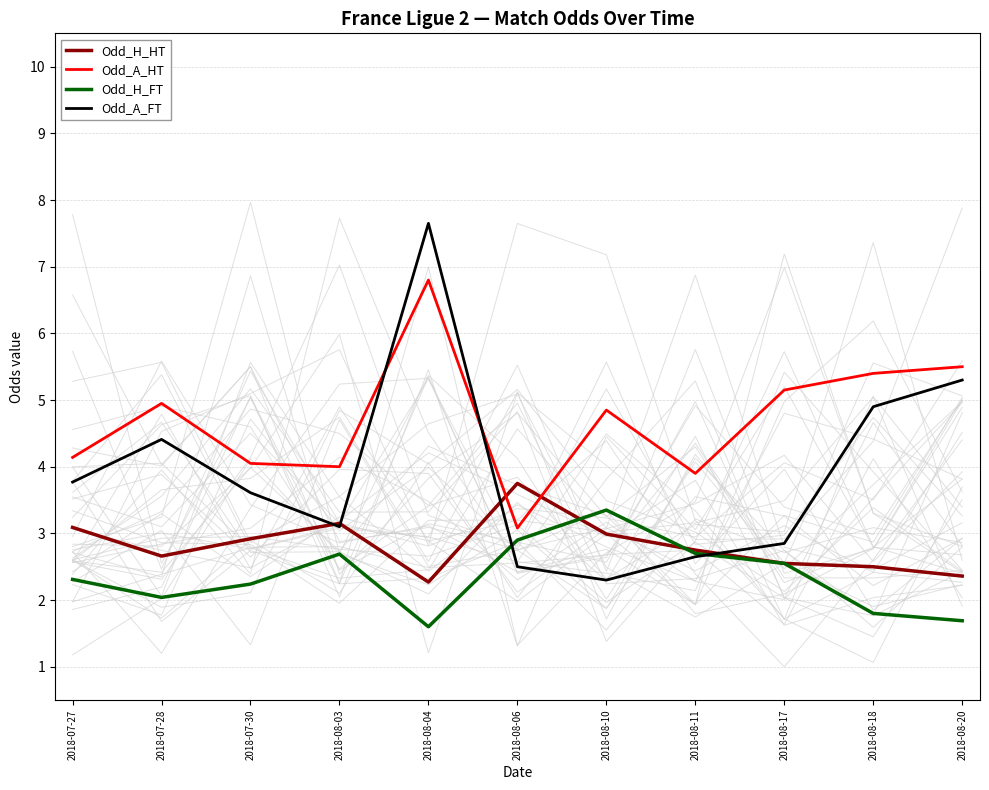

Is it true that Odd_H_FT equals 2.5 at 2018-08-17?

True